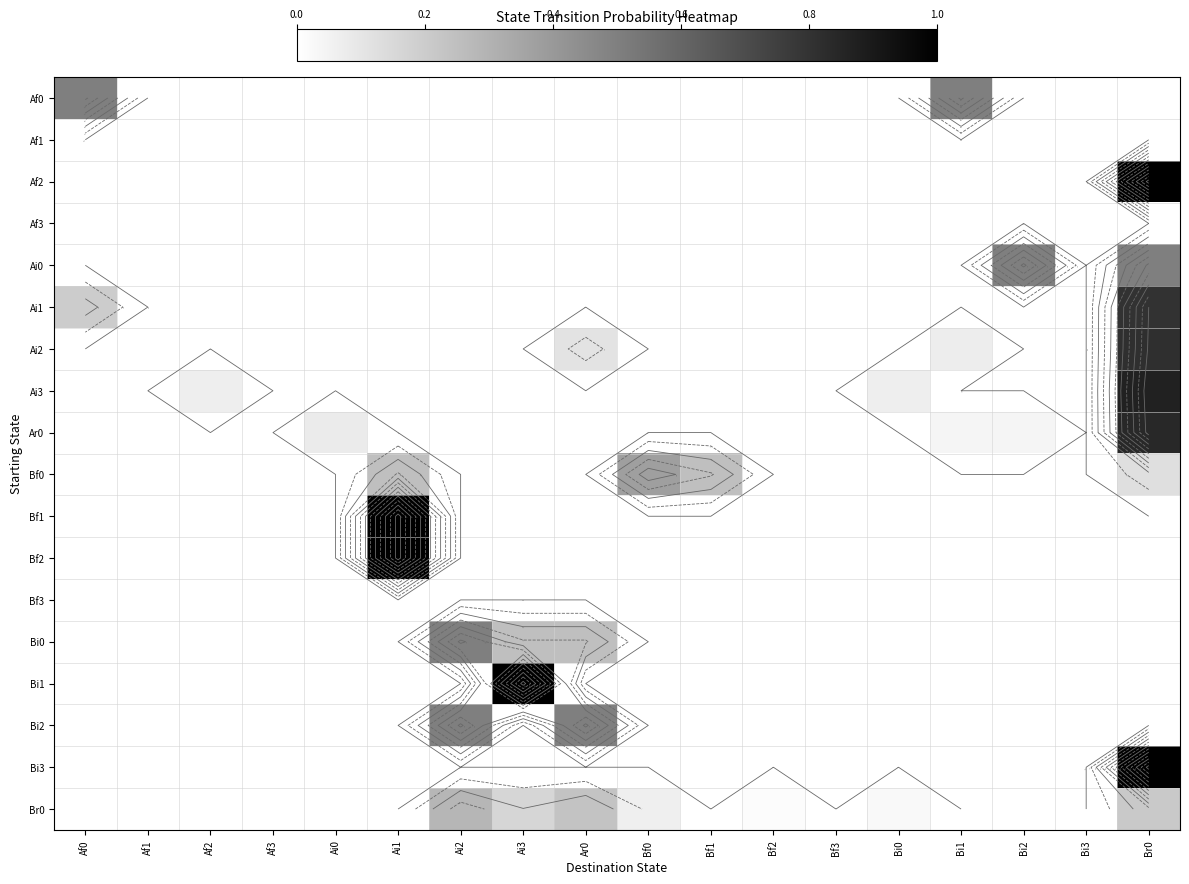

What is the difference between the highest and lowest values at Br0?

1.0